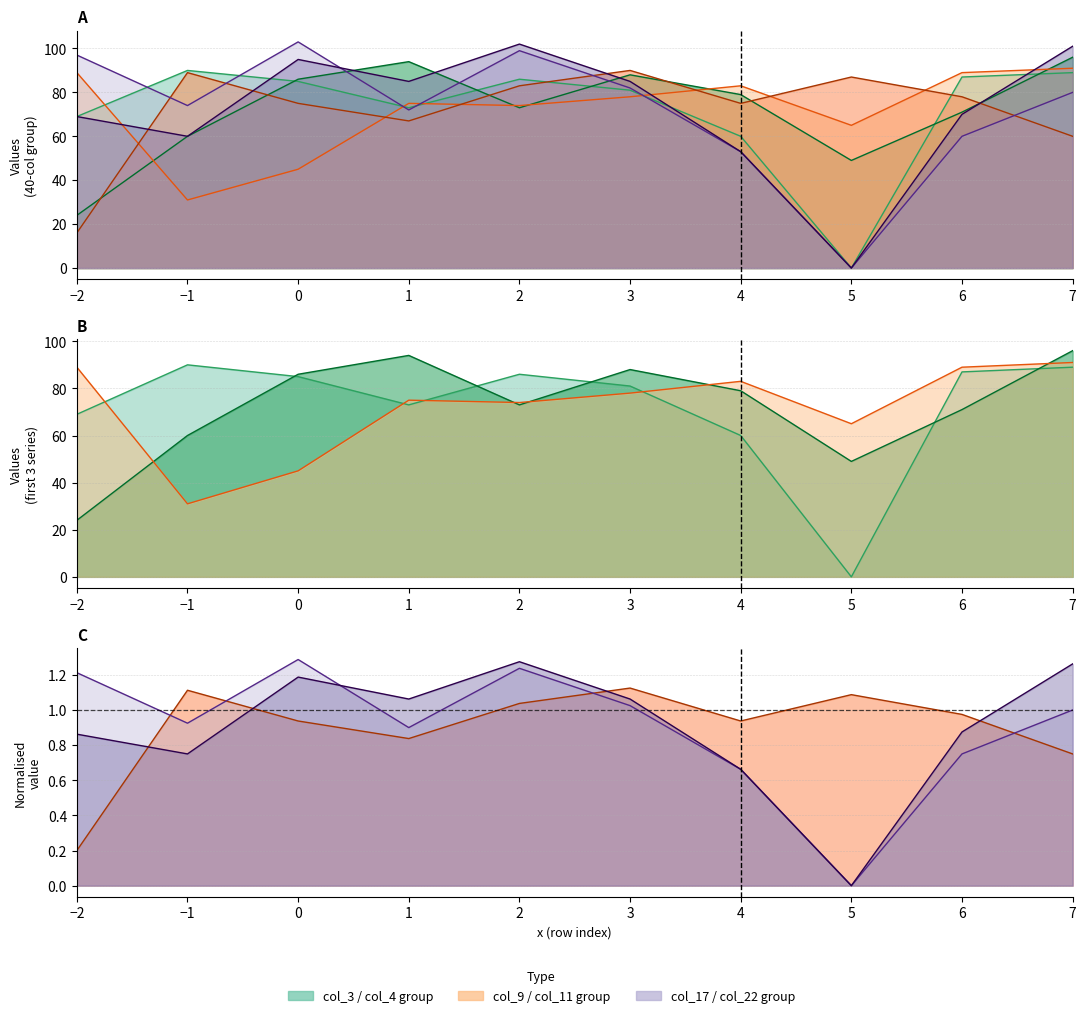

At which category does col_17 (40) reach its first local peak?

1